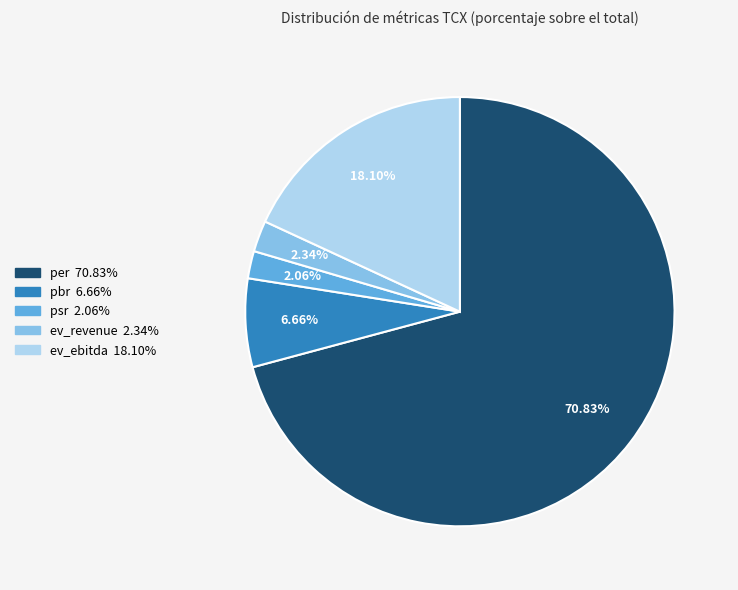

What portion of the pie excludes pbr?

93.3%